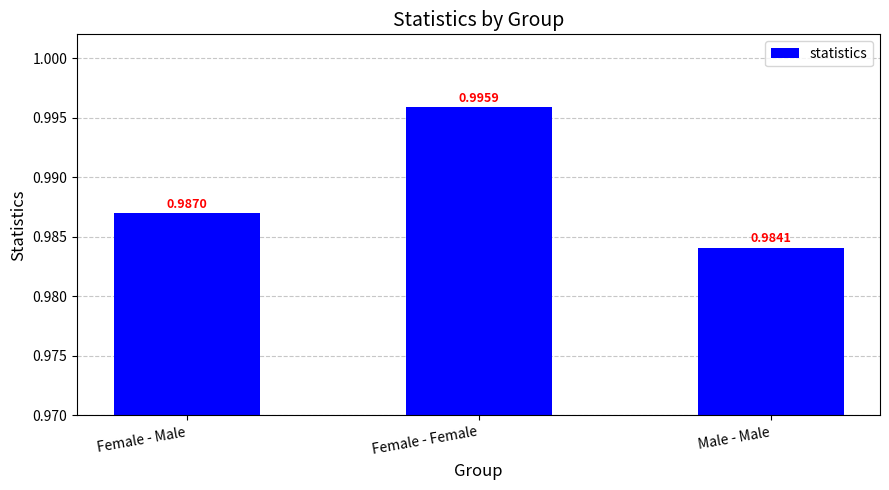

How many bars are there in total?

3